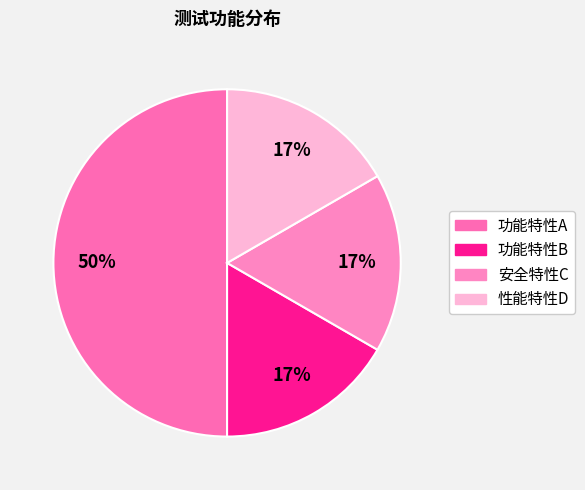

Which slice is the largest?

功能特性A